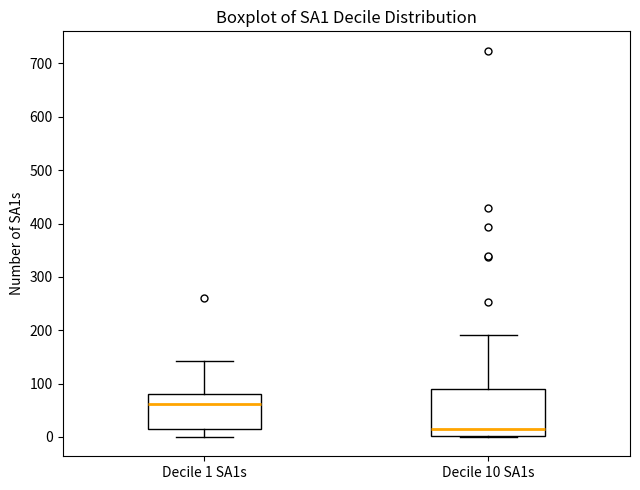

Reading left to right, read every box against the y-axis: the position of its median line, the range the box covers, and the ends of its whiskers. The values are not printed on the chart, so give them approximately, as read against the axis.

Decile 1 SA1s: median 60, box 10 to 80, whiskers 0 to 140
Decile 10 SA1s: median 20, box 0 to 90, whiskers 0 to 190